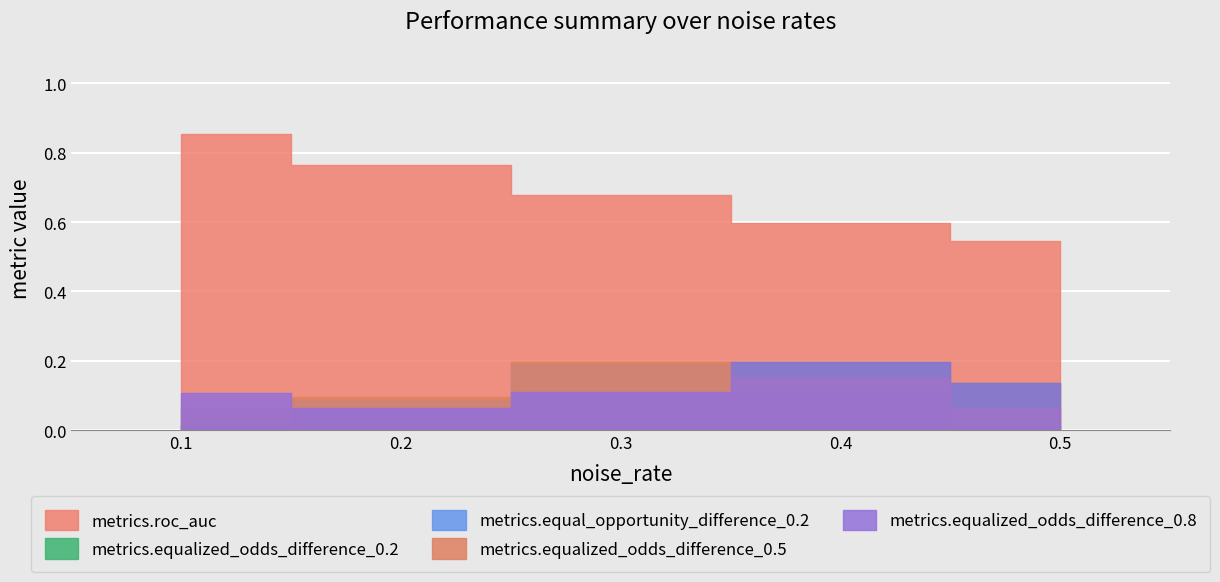

Is it true that metrics.equalized_odds_difference_0.5 equals 0.2 at 0.4?

False